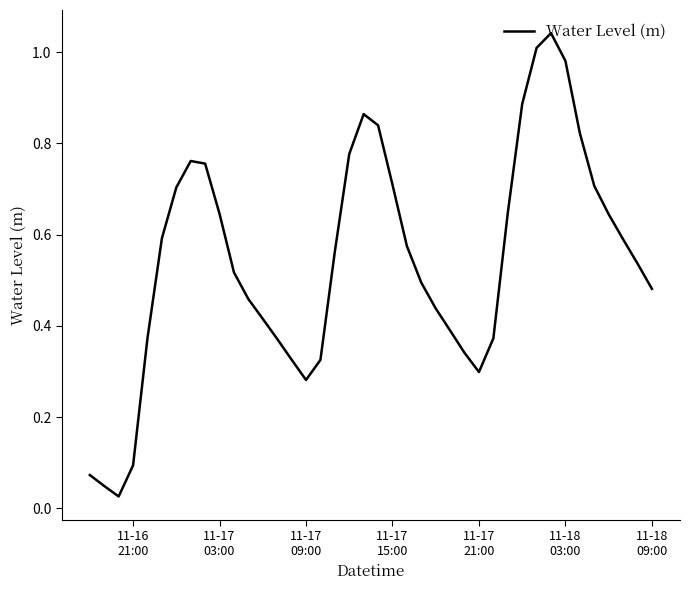

How many lines are shown in the chart?

1